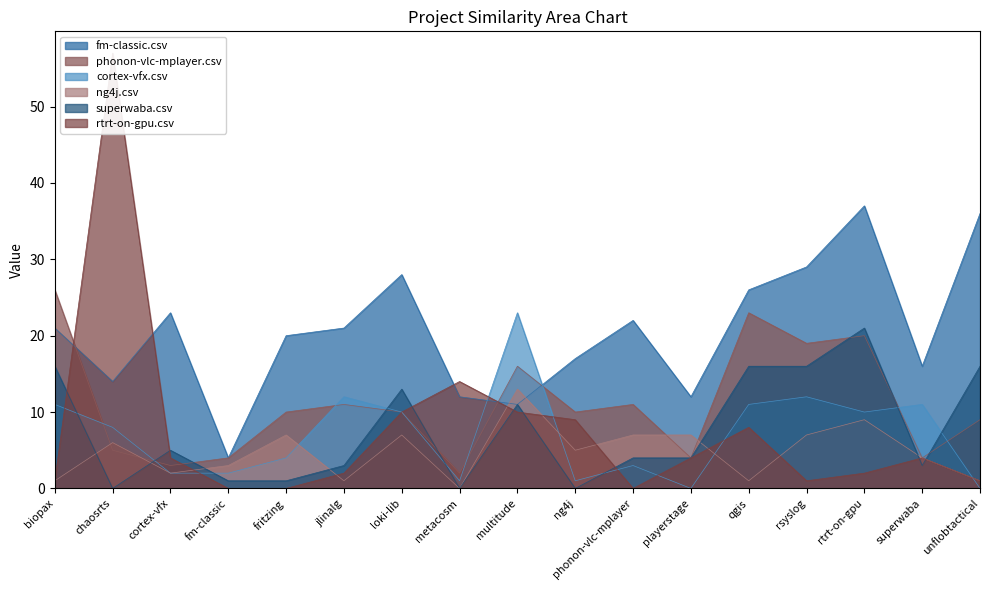

Between which two adjacent categories do phonon-vlc-mplayer.csv and fm-classic.csv first intersect?

biopax and chaosrts